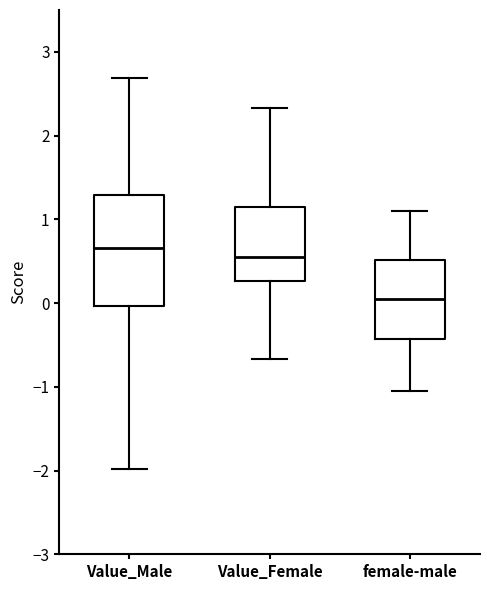

Reading left to right, read every box against the y-axis: the position of its median line, the range the box covers, and the ends of its whiskers. The values are not printed on the chart, so give them approximately, as read against the axis.

Value_Male: median 0.7, box 0.0 to 1.3, whiskers -2.0 to 2.7
Value_Female: median 0.6, box 0.3 to 1.1, whiskers -0.7 to 2.3
female-male: median 0.1, box -0.4 to 0.5, whiskers -1.0 to 1.1